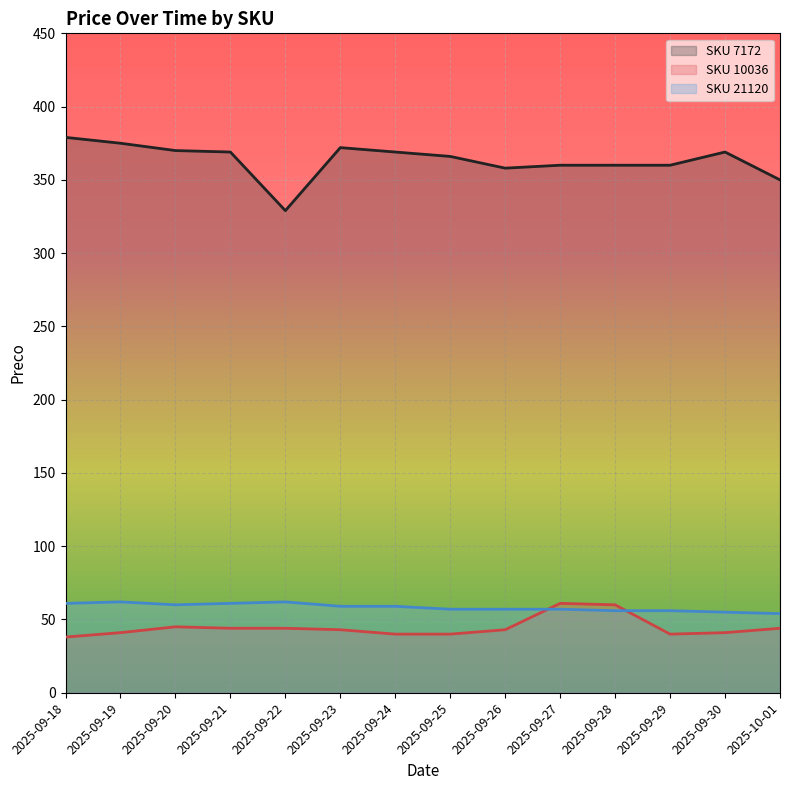

Rank the categories by 21120 value from lowest to highest.

2025-10-01, 2025-09-30, 2025-09-28, 2025-09-29, 2025-09-25, 2025-09-26, 2025-09-27, 2025-09-23, 2025-09-24, 2025-09-20, 2025-09-18, 2025-09-21, 2025-09-19, 2025-09-22